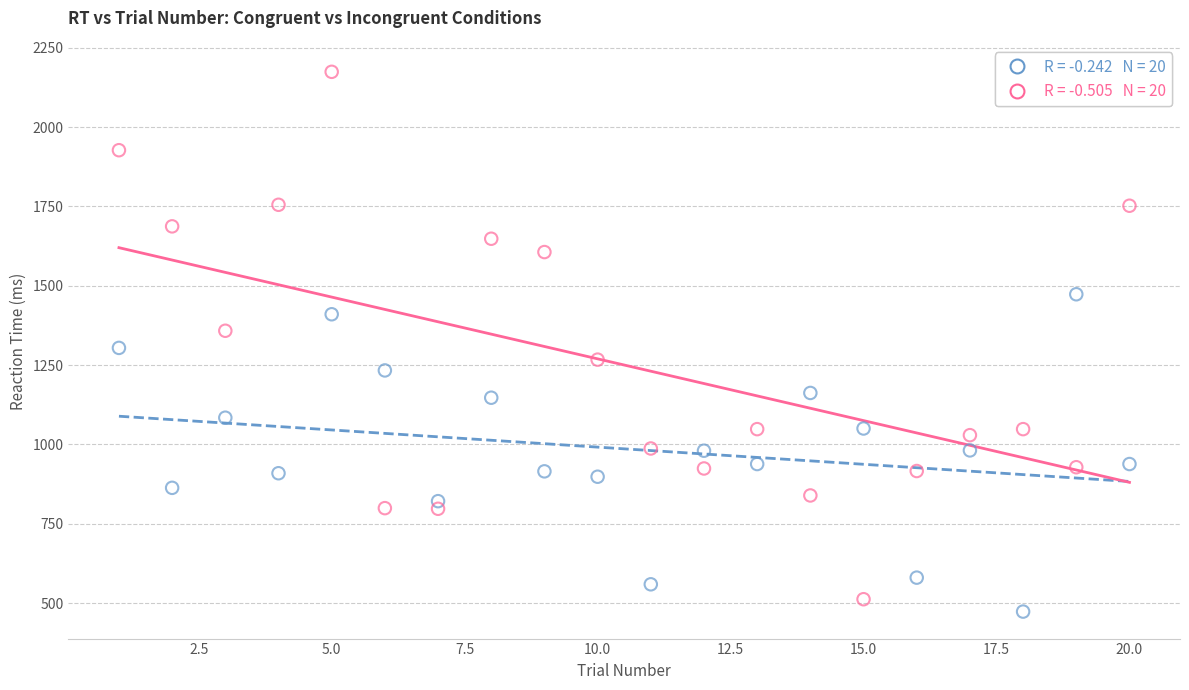

Across all data points, what is the range of X values (max minus min)?

19